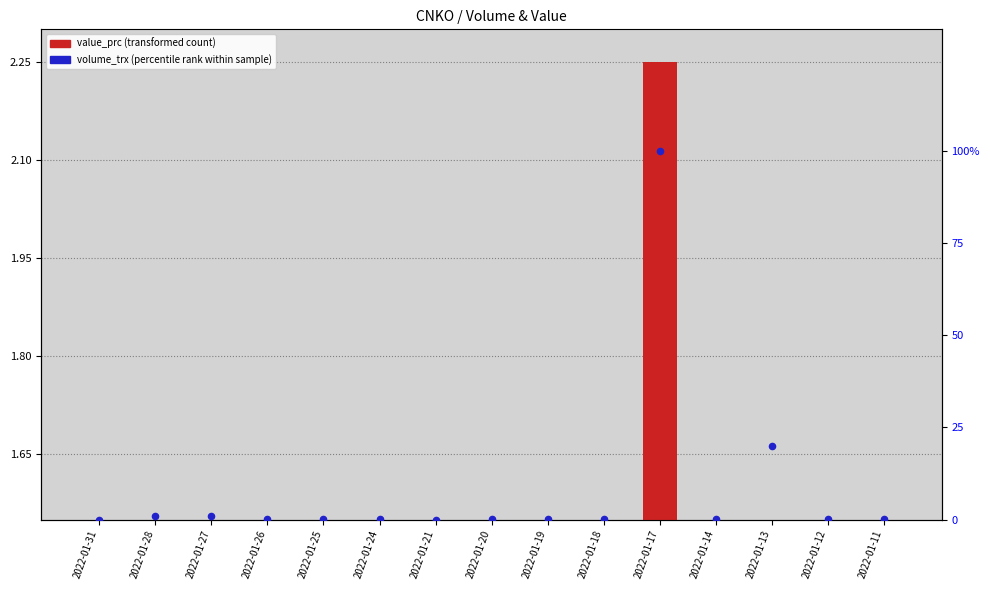

Which series contains the highest Y value?

volume_trx (percentile rank)